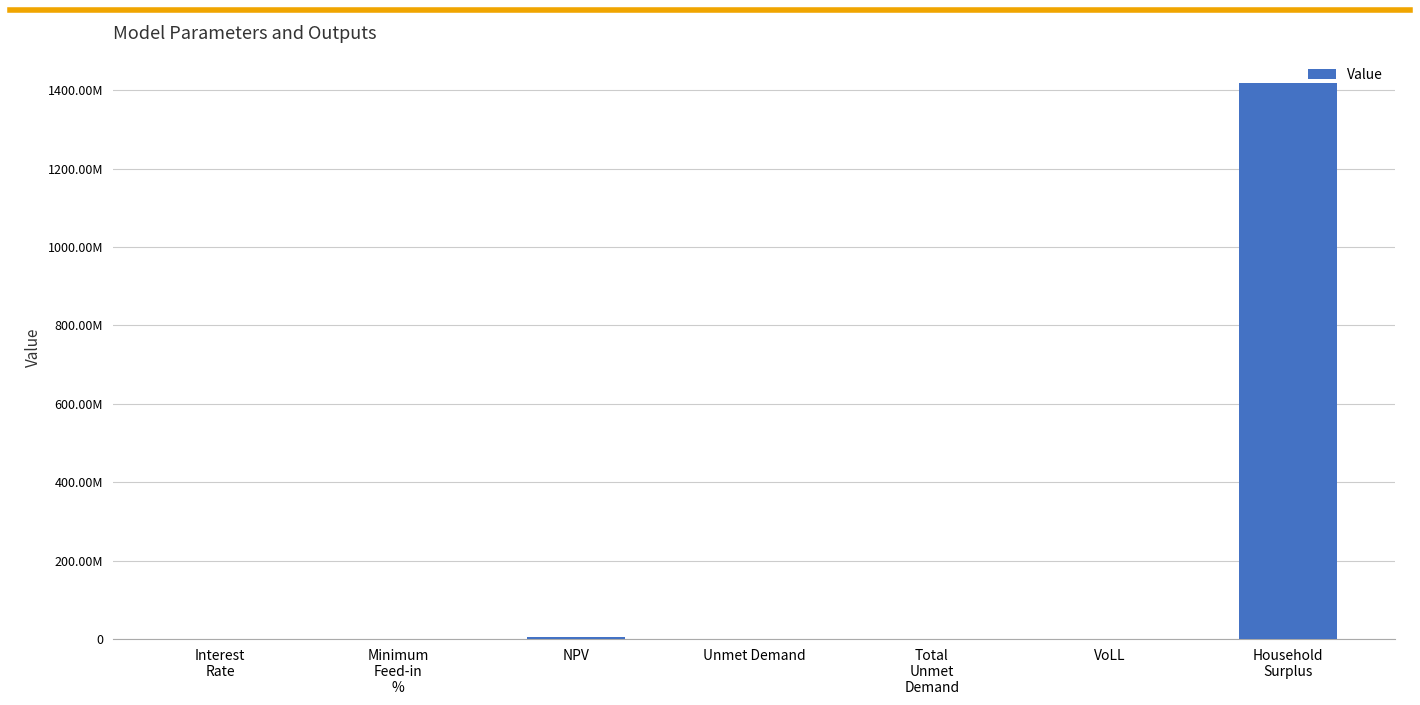

What is the difference between the maximum and second lowest values?

1417664845.7